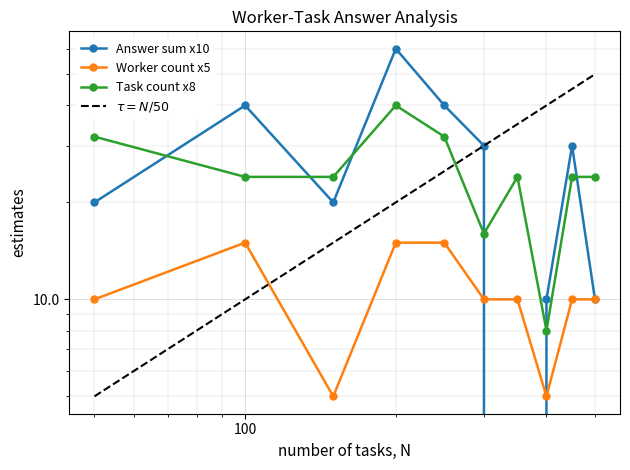

What is the difference between the second highest and second lowest values in the Worker count x5 series?

10